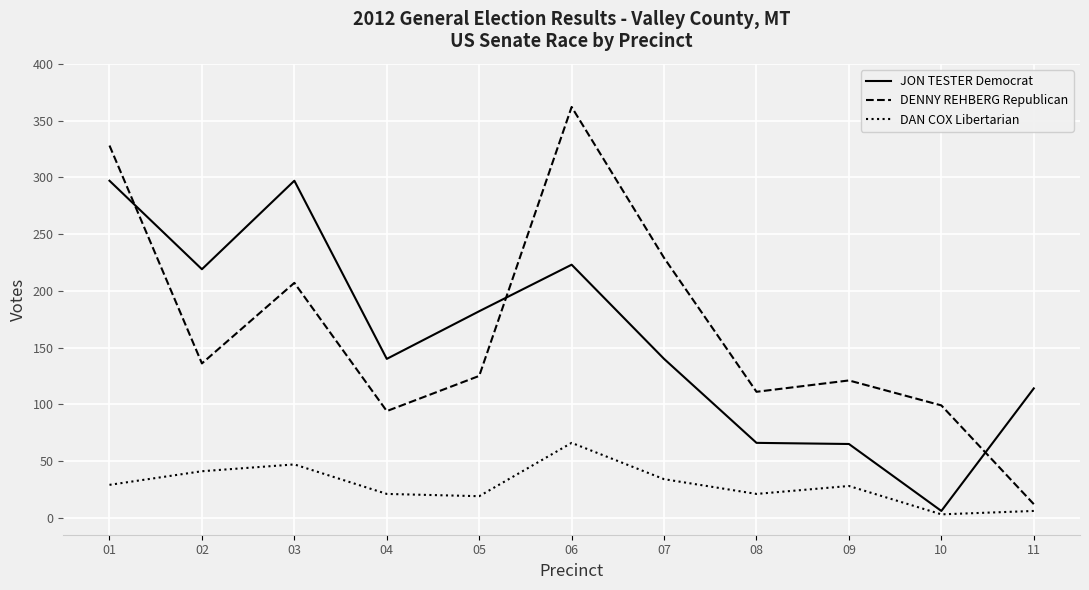

True or false: JON TESTER Democrat has a value of 66 at 08.

True